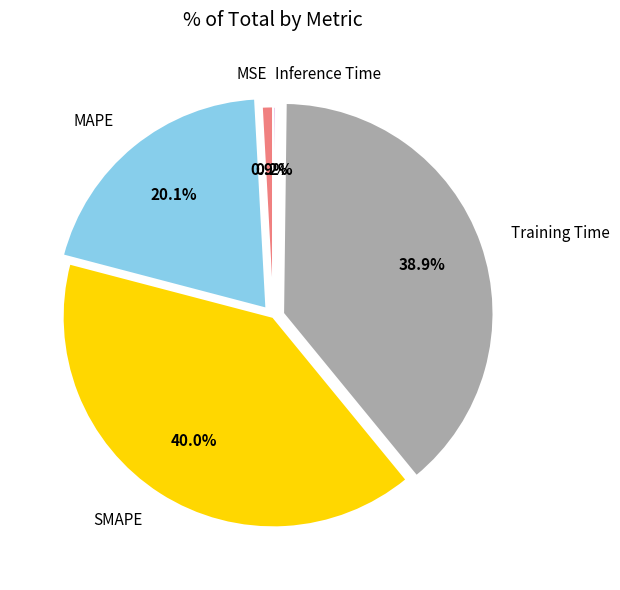

To the nearest percent, what is the difference between the largest and smallest slice percentages?

40%